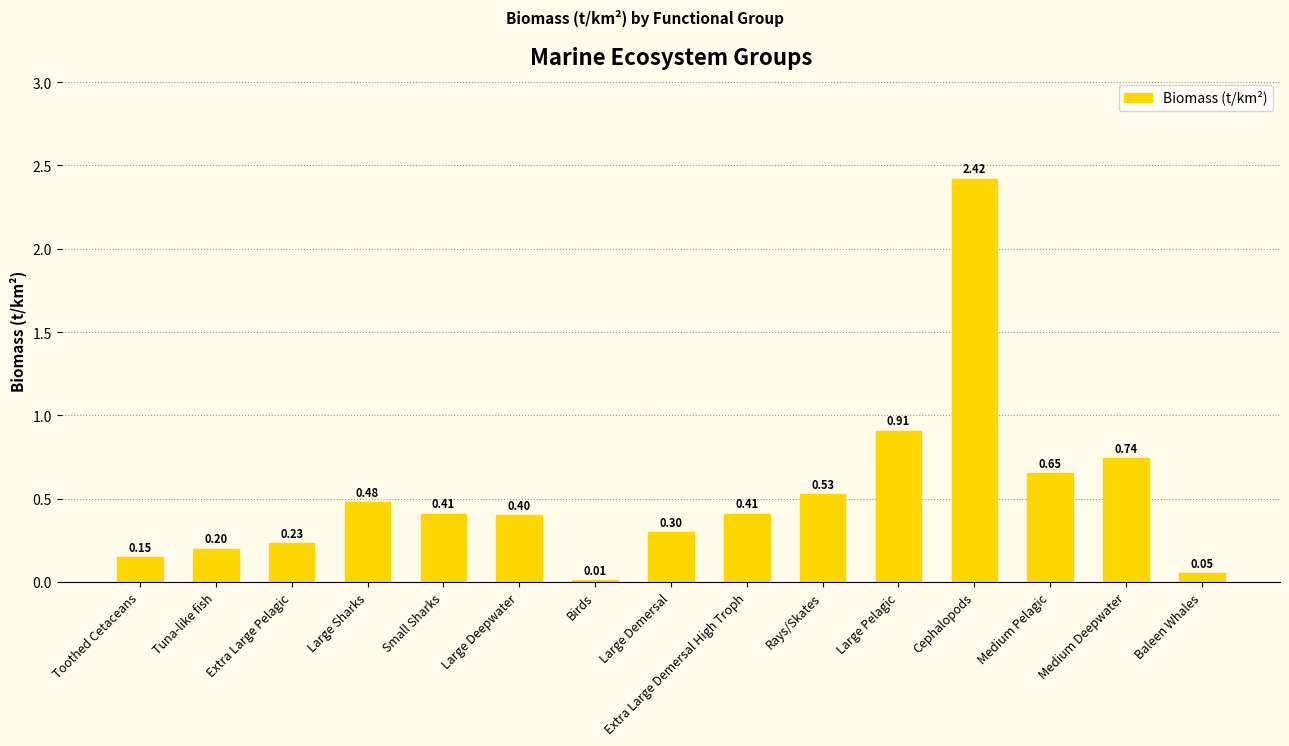

Between Extra Large Pelagic and Large Deepwater, which is larger?

Large Deepwater